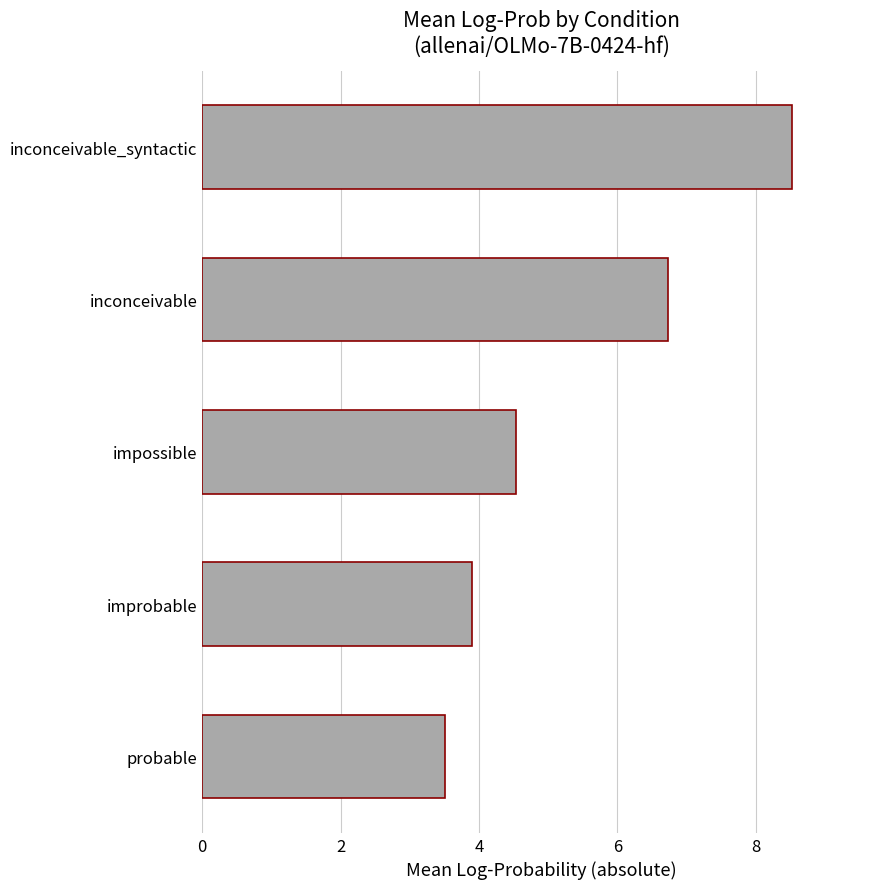

Does the chart contain any negative values?

No